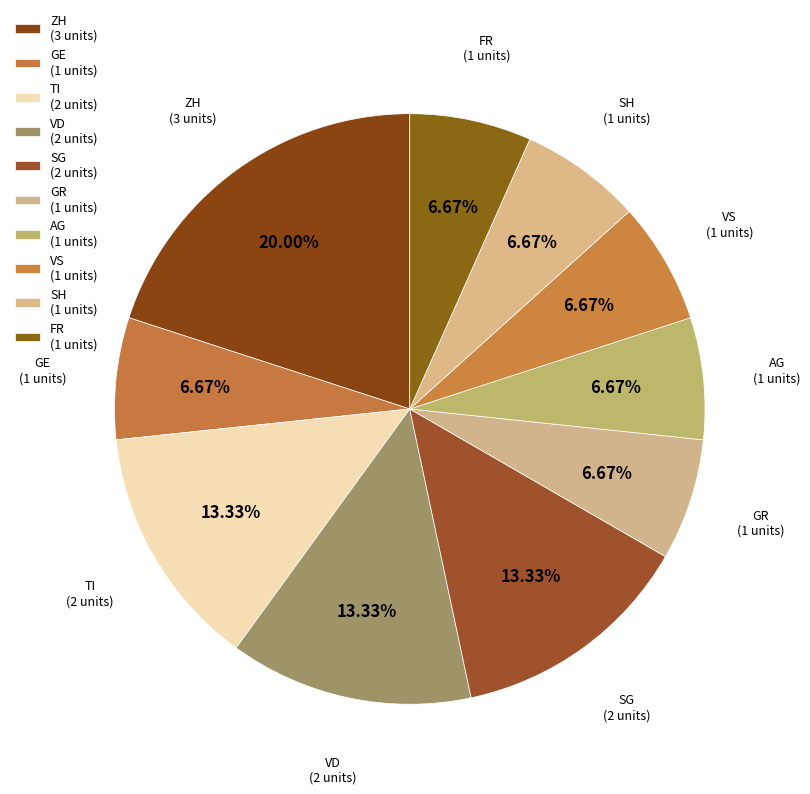

How many slices are in this pie chart?

10